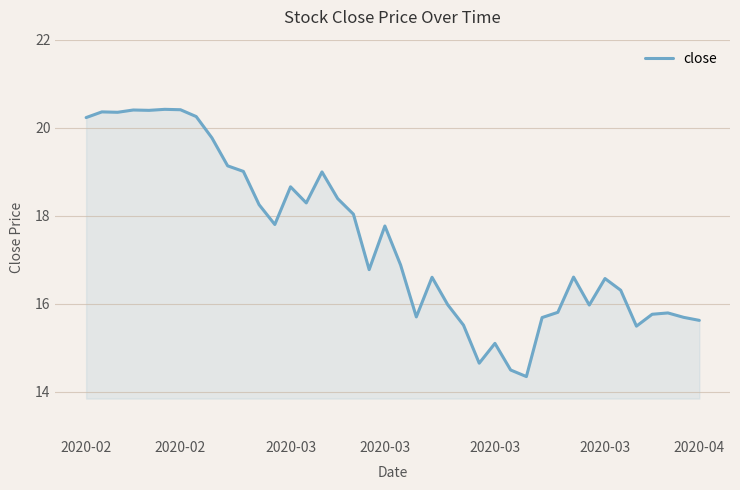

What is the difference between the maximum and minimum values?

6.1